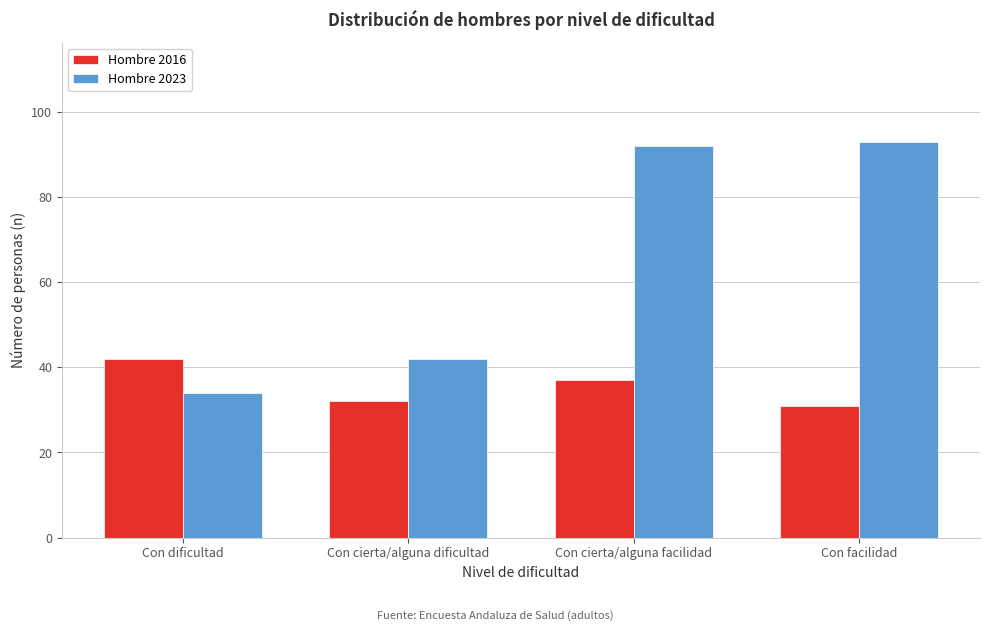

Reading left to right, extract all data points from this chart.

Hombre 2016: Con dificultad=42	Con cierta/alguna dificultad=32	Con cierta/alguna facilidad=37	Con facilidad=31
Hombre 2023: Con dificultad=34	Con cierta/alguna dificultad=42	Con cierta/alguna facilidad=92	Con facilidad=93